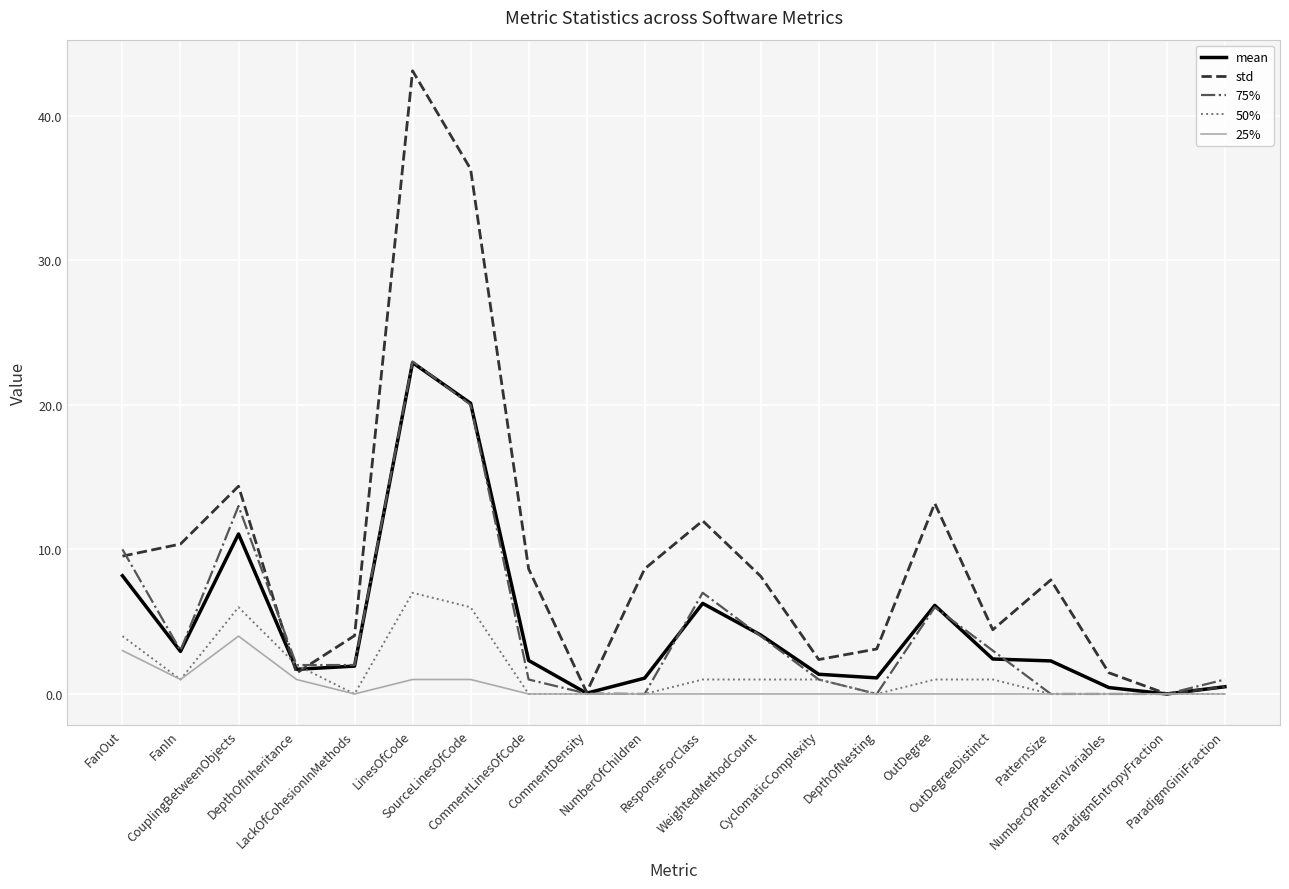

Which series has the widest spread of values?

std